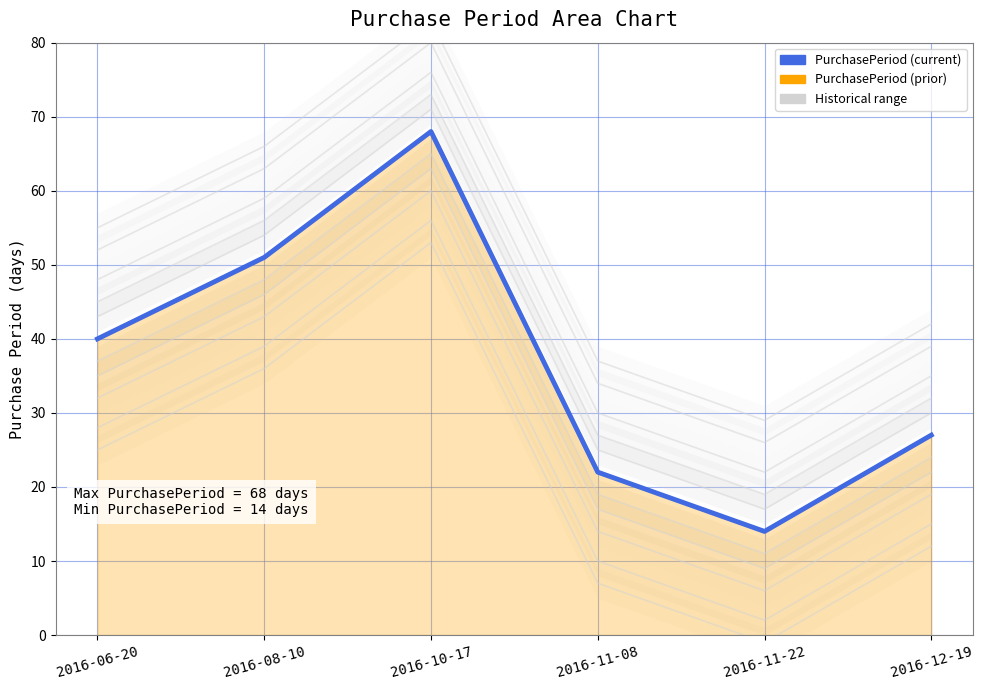

True or false: PurchasePeriod (current) has more than 2 interior local peaks.

False